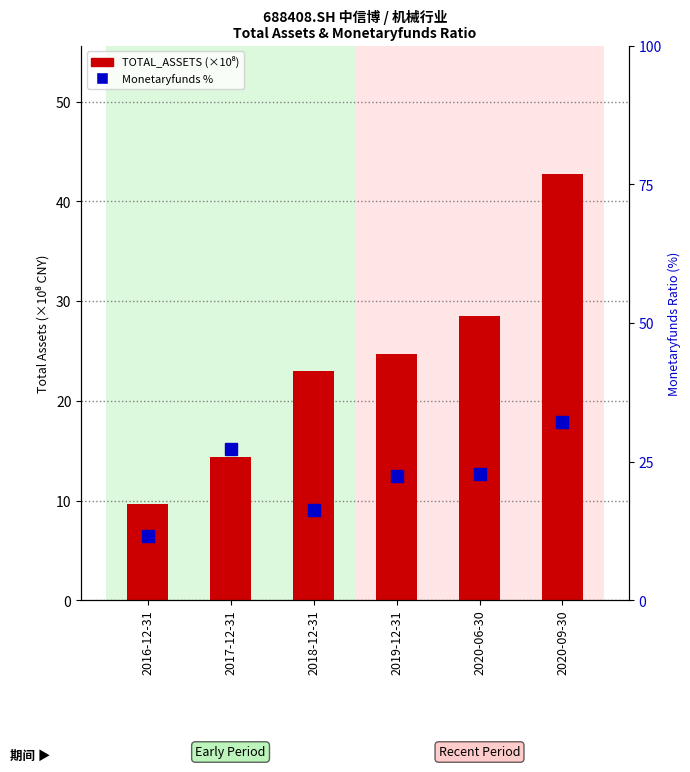

True or false: MONETARYFUNDS % has a value of 48.9 at 2020-09-30.

False